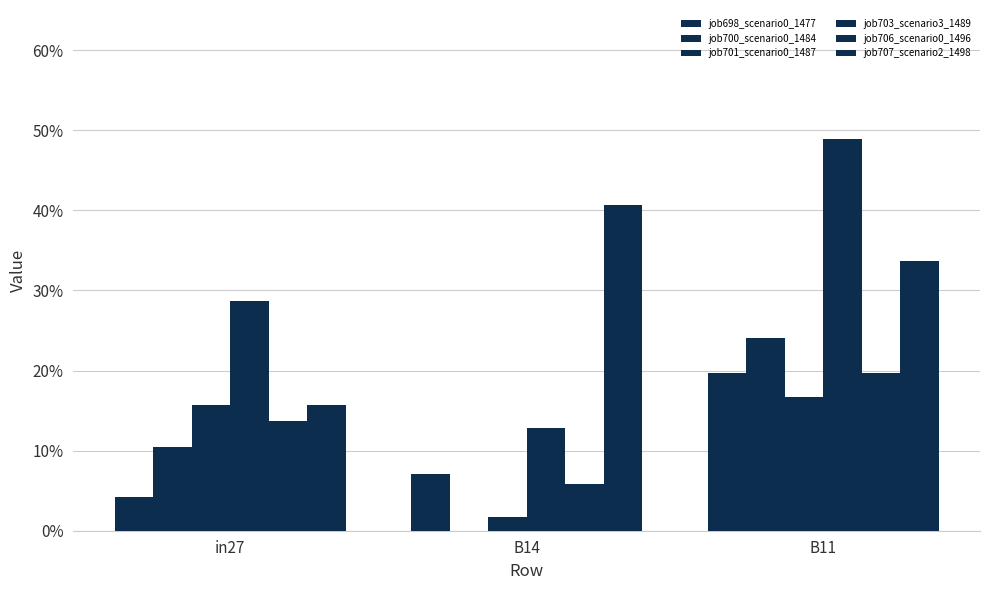

Are the bars horizontal?

No